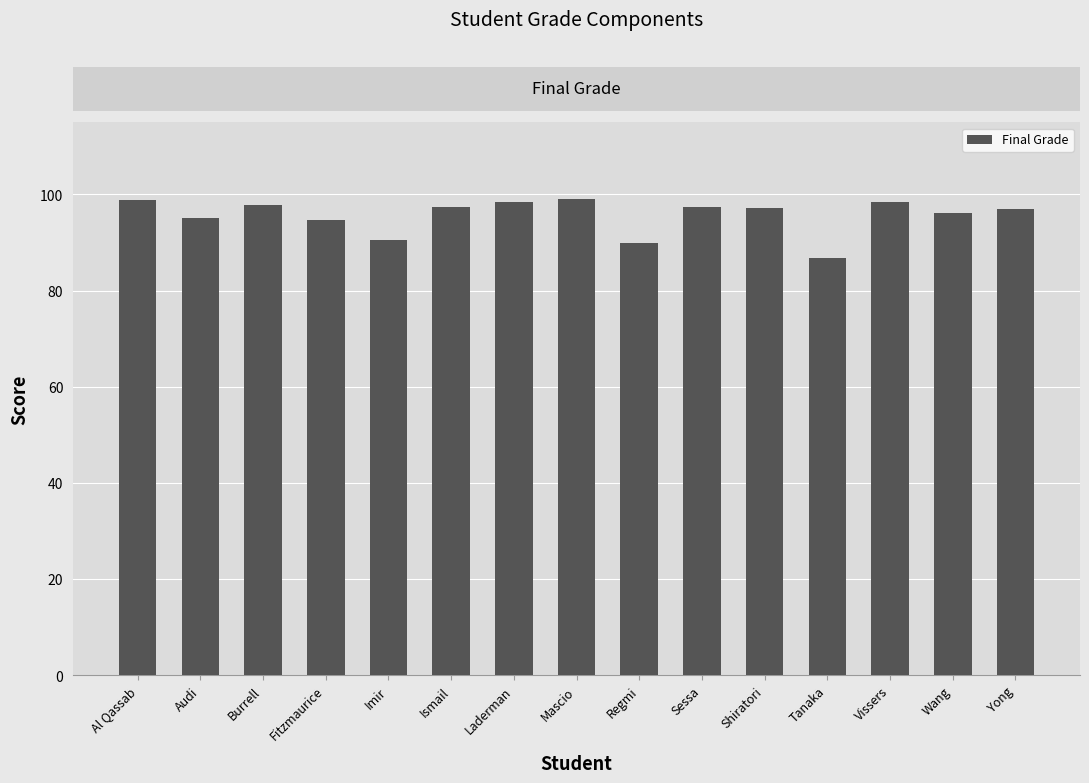

What is the difference between the second highest and minimum values?

12.1